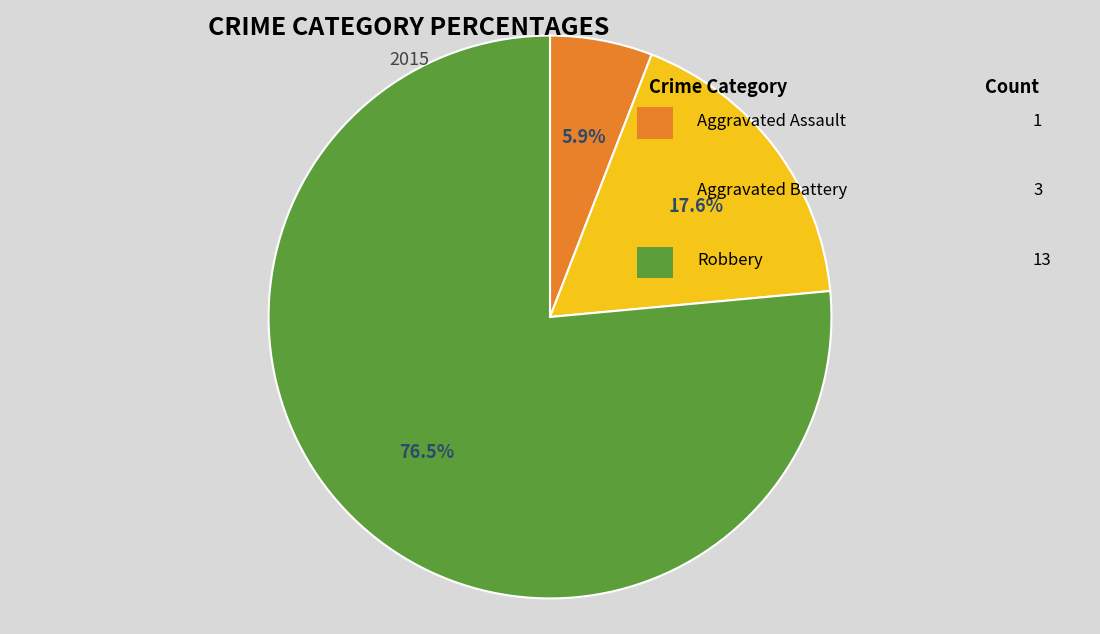

Is there a majority slice in this chart?

Yes